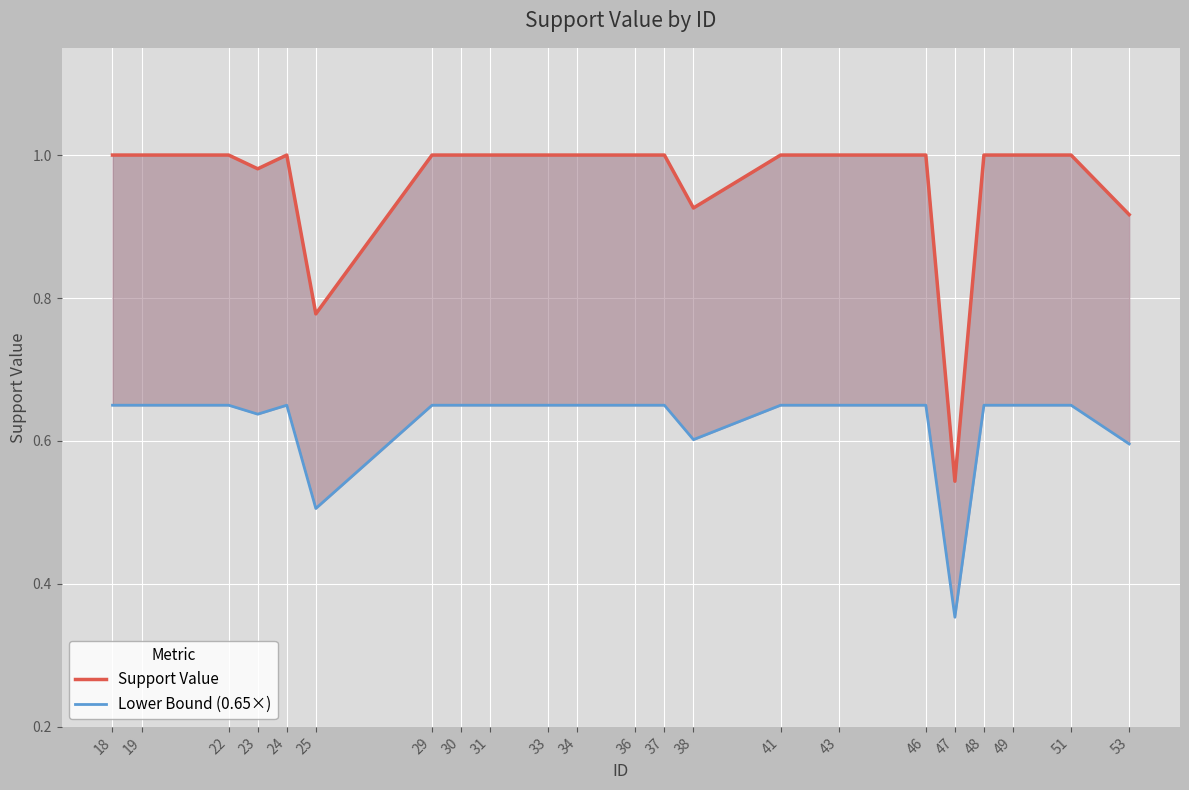

What is the approximate value of Support Value at 33?

1.0